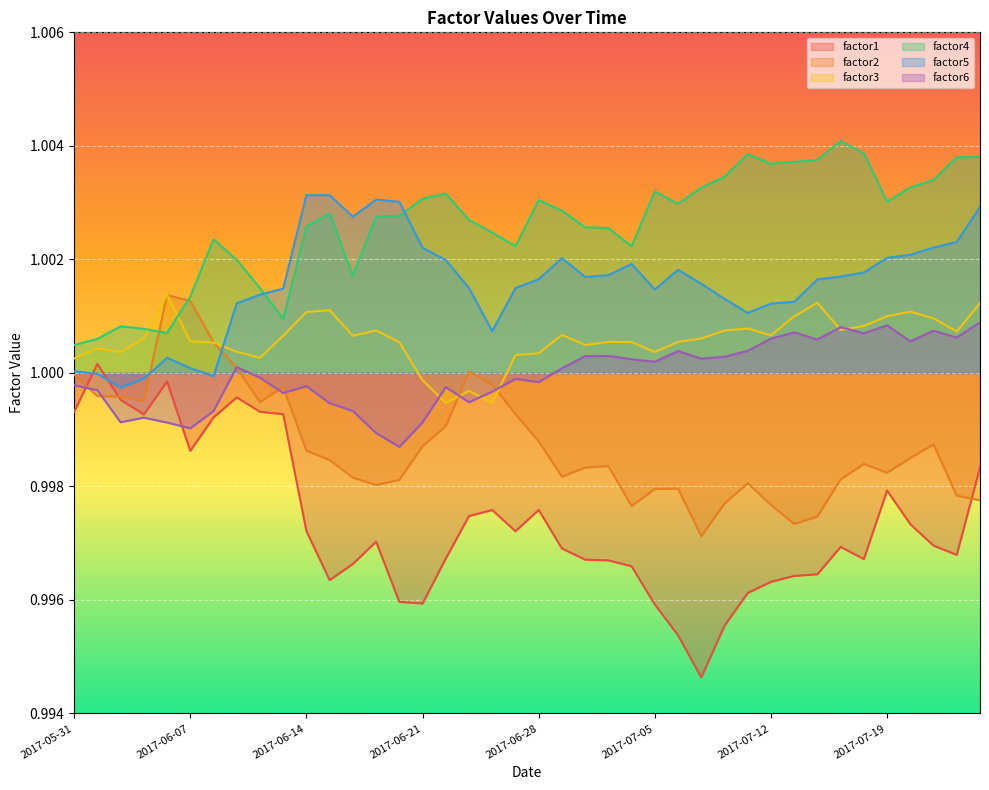

Between 2017-06-06 and 2017-07-21, which series saw the biggest shift?

factor1